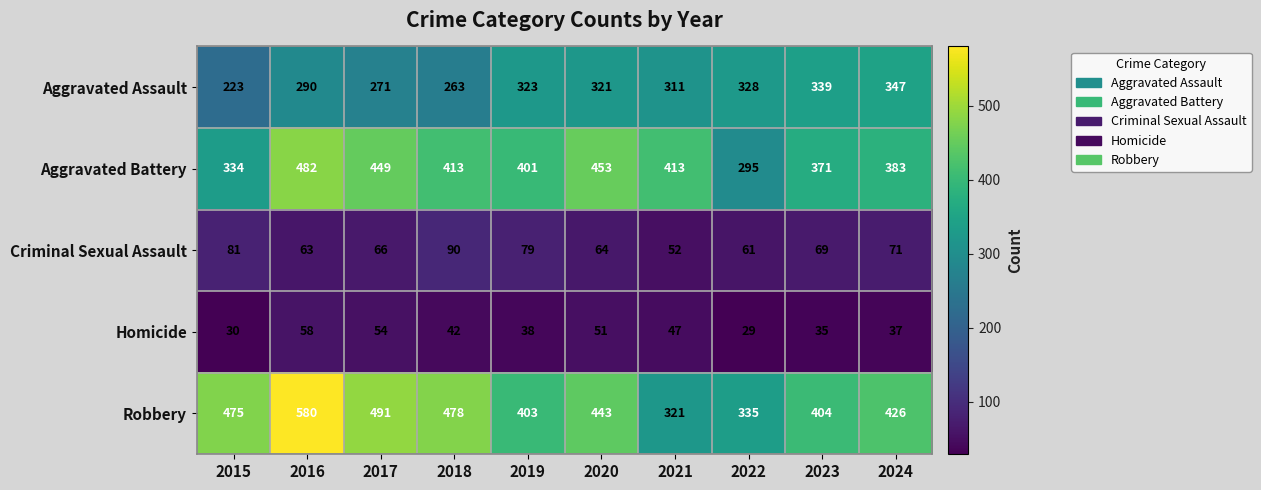

Which series has the largest range (max minus min)?

Robbery